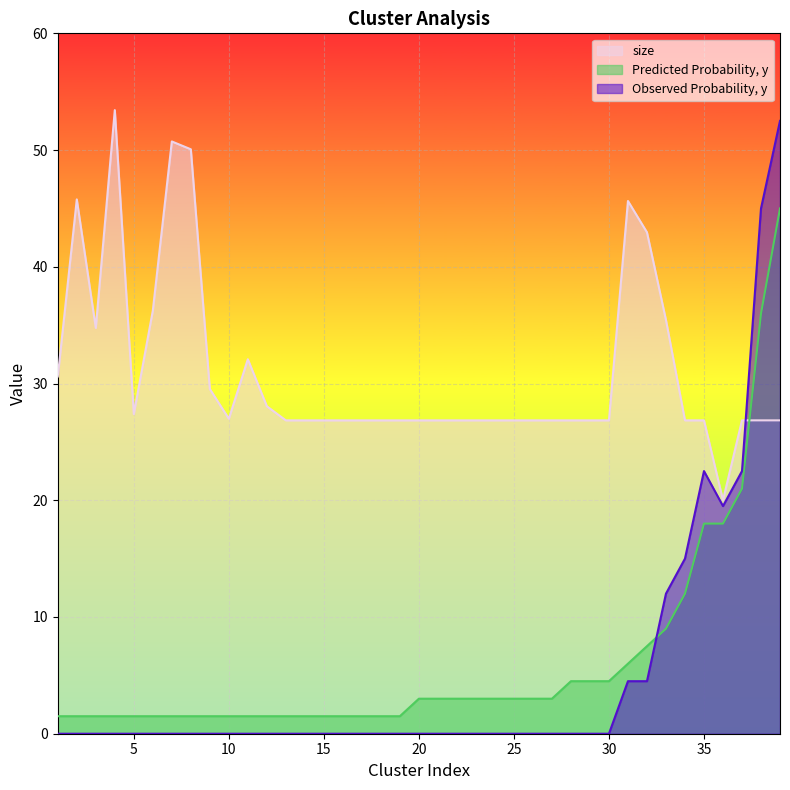

How many interior local peaks does the Observed Probability, y series have?

1